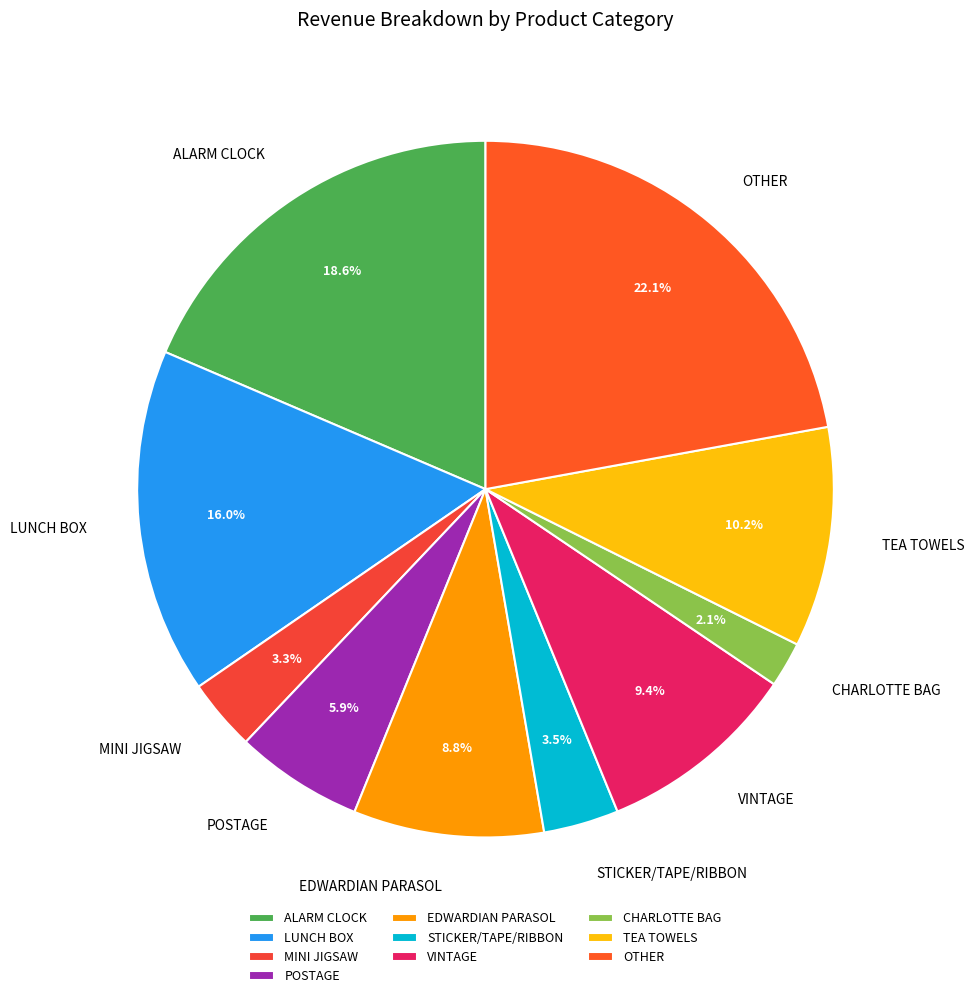

Between STICKER/TAPE/RIBBON and LUNCH BOX, which is larger?

LUNCH BOX